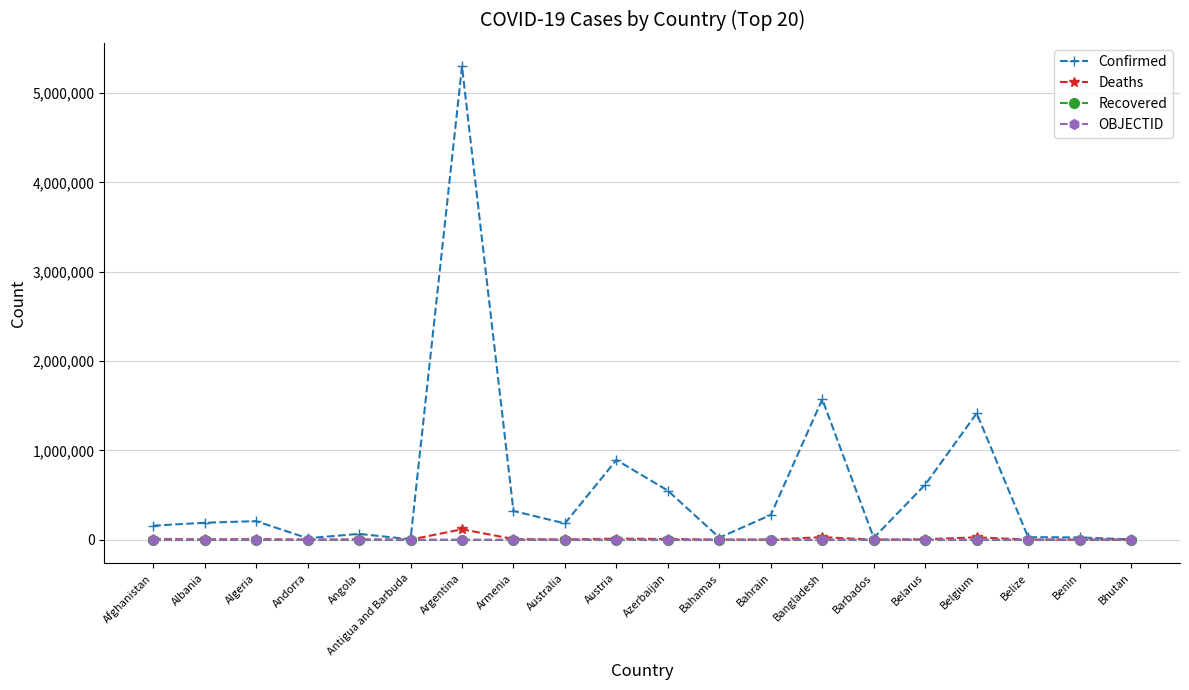

Where is Confirmed nearest to the value 2649702?

Bangladesh